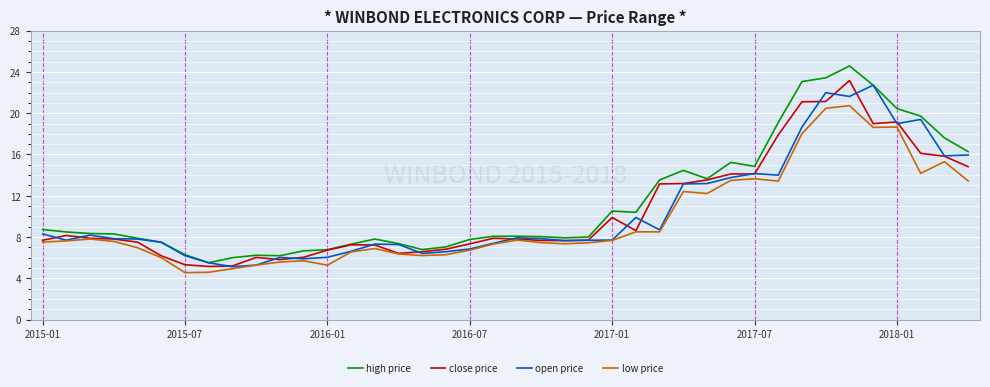

Does the chart display data point markers on the line(s)?

No